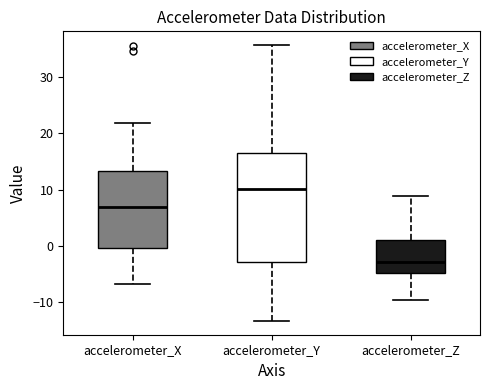

Which box's median line is the lowest?

accelerometer_Z